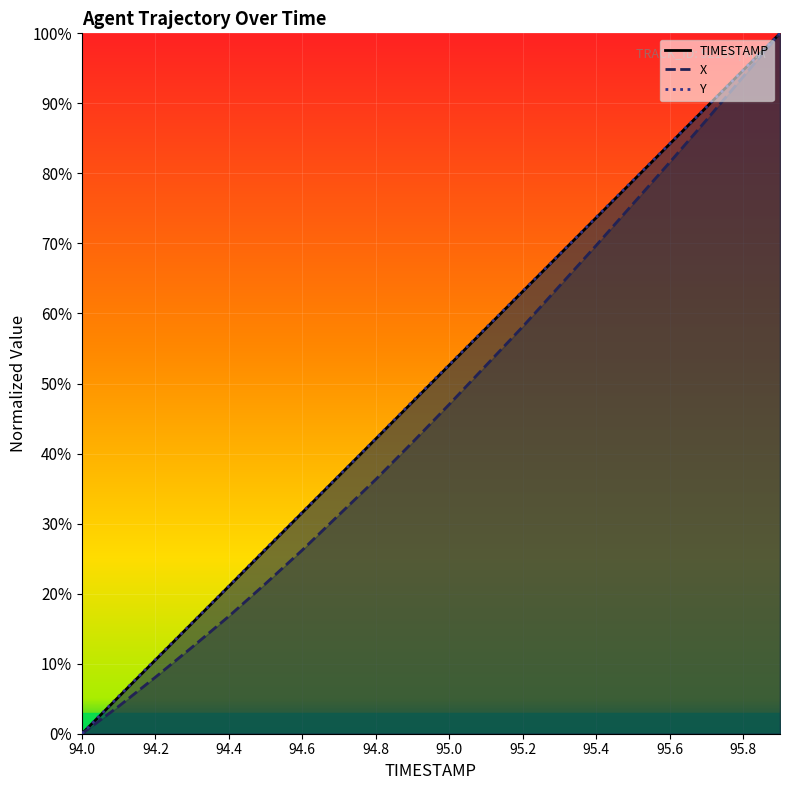

What is the difference between the maximum and minimum values in the Y series?

100.0